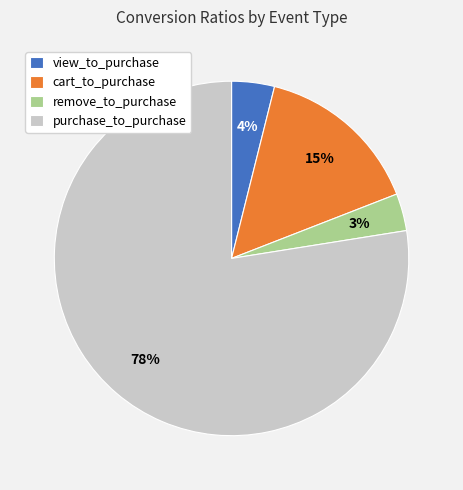

Rank the categories by value from highest to lowest.

purchase_to_purchase, cart_to_purchase, view_to_purchase, remove_to_purchase